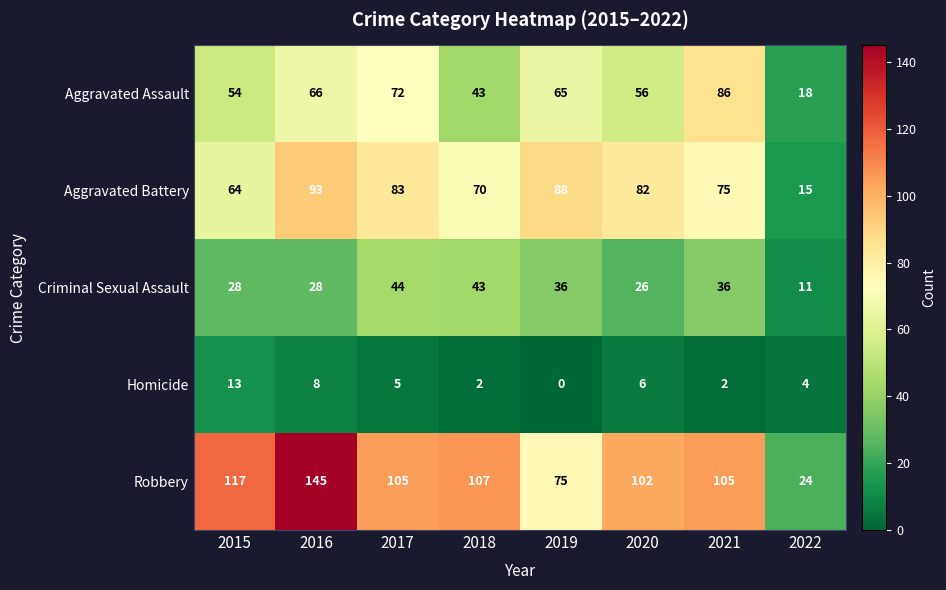

What is the difference between the highest and lowest values at 2020?

96